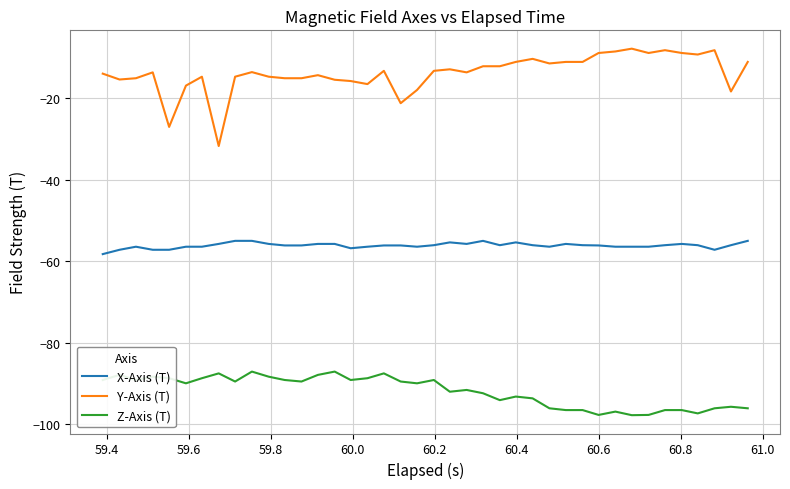

What is the maximum value for Z-Axis (T)?

-87.1